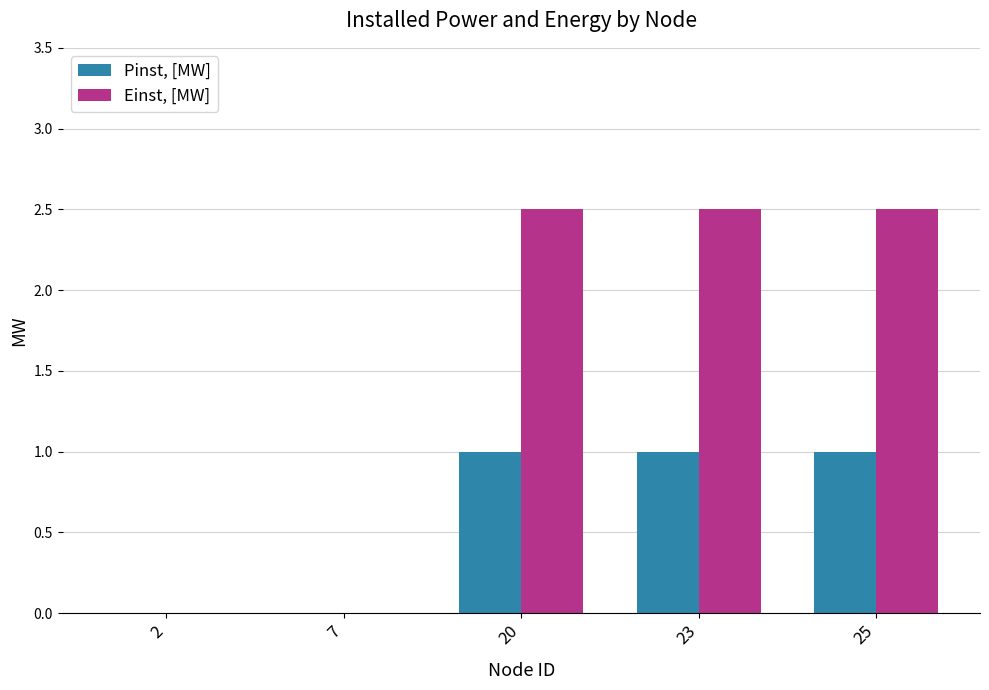

Count the number of categories in the chart.

5